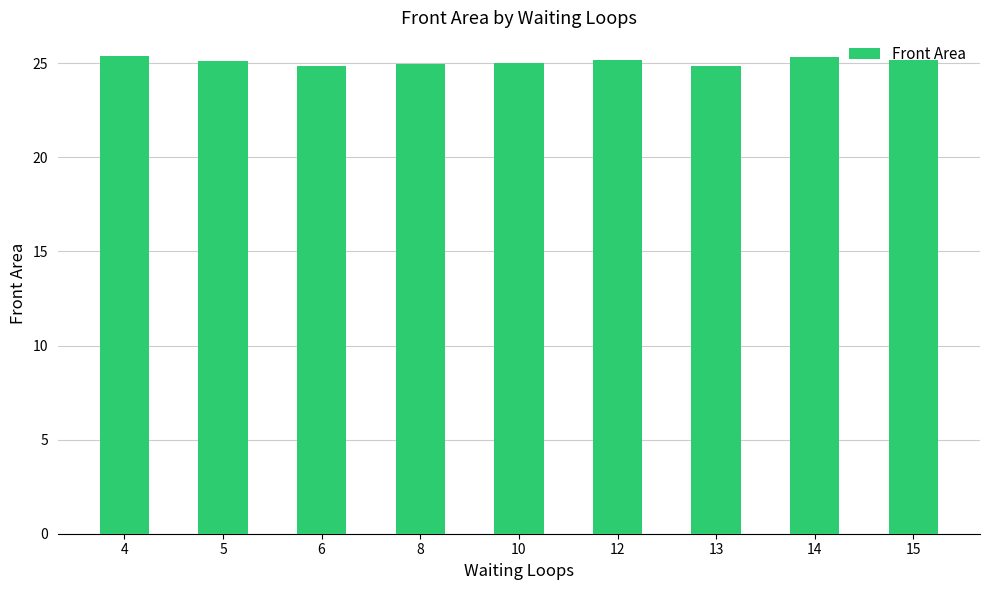

What is the sum of the values at 15 and 14?

50.5